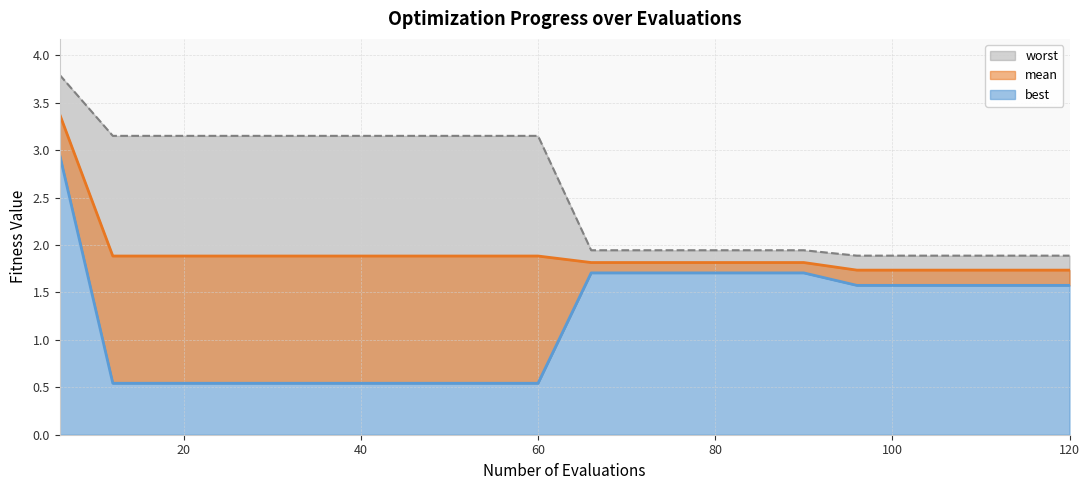

True or false: worst and best cross at least once.

False